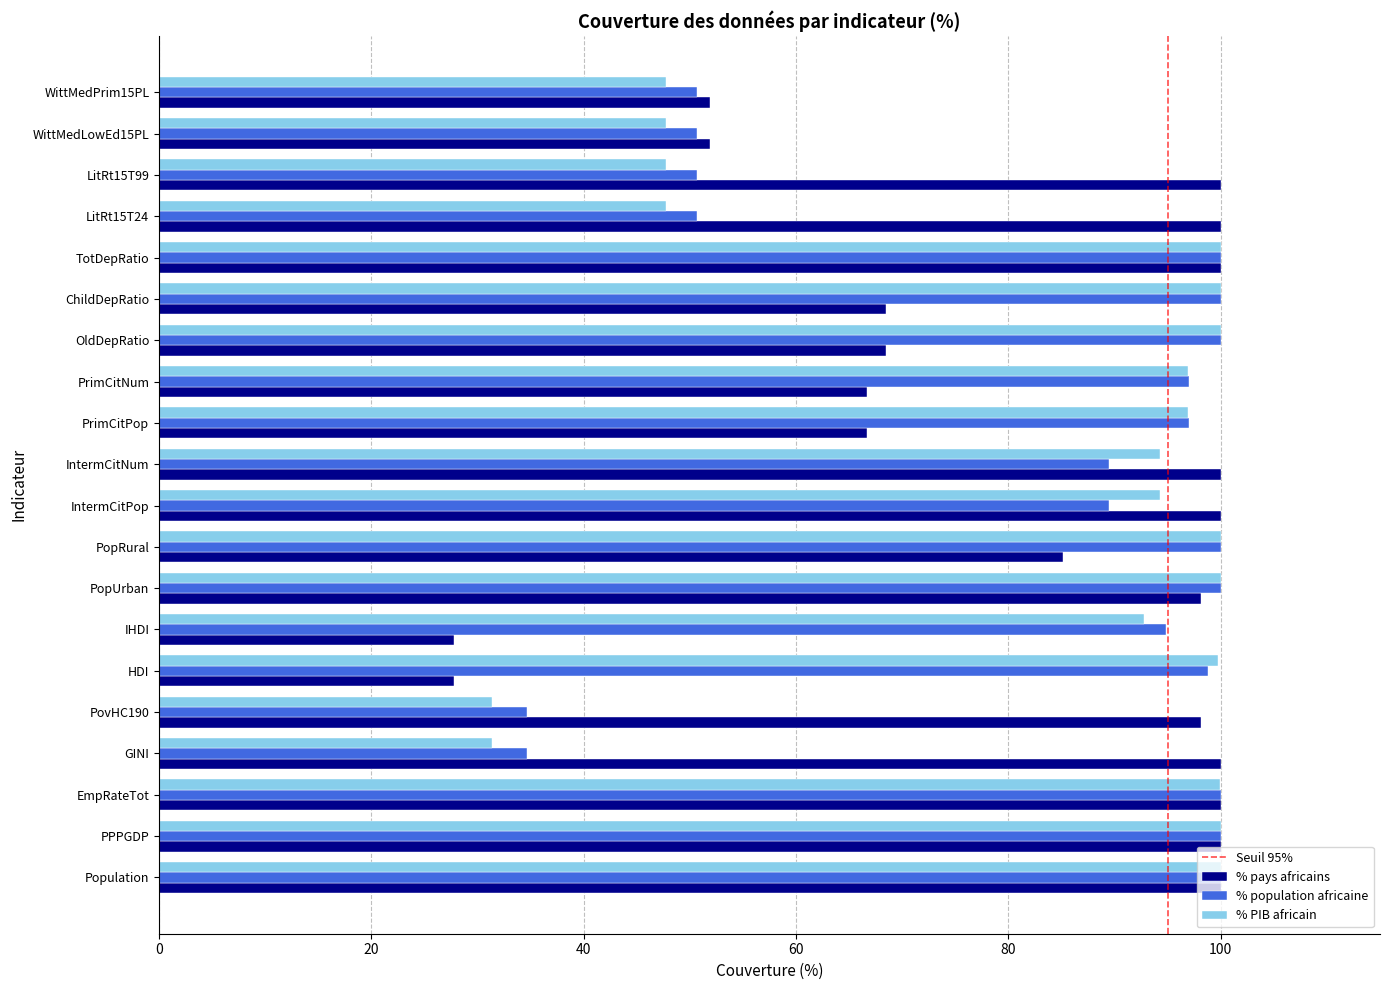

What is the highest value of the % PIB africain series?

100.0